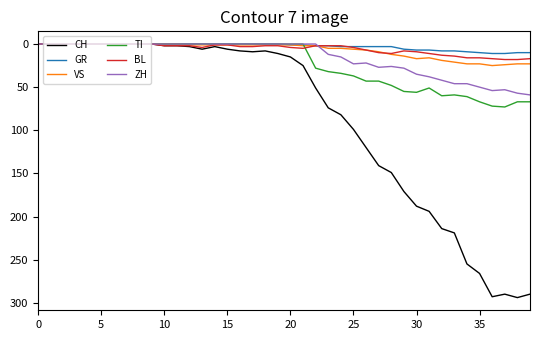

What is the sum of all TI values?

953